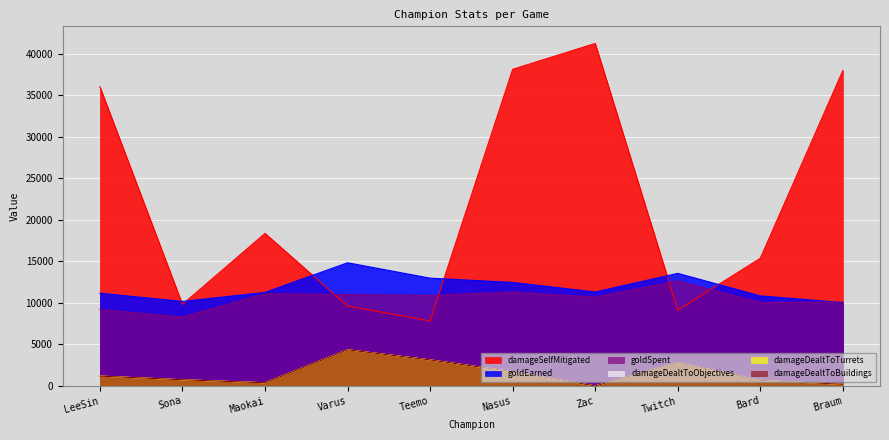

Between Nasus and Zac, which series saw the biggest shift?

damageSelfMitigated